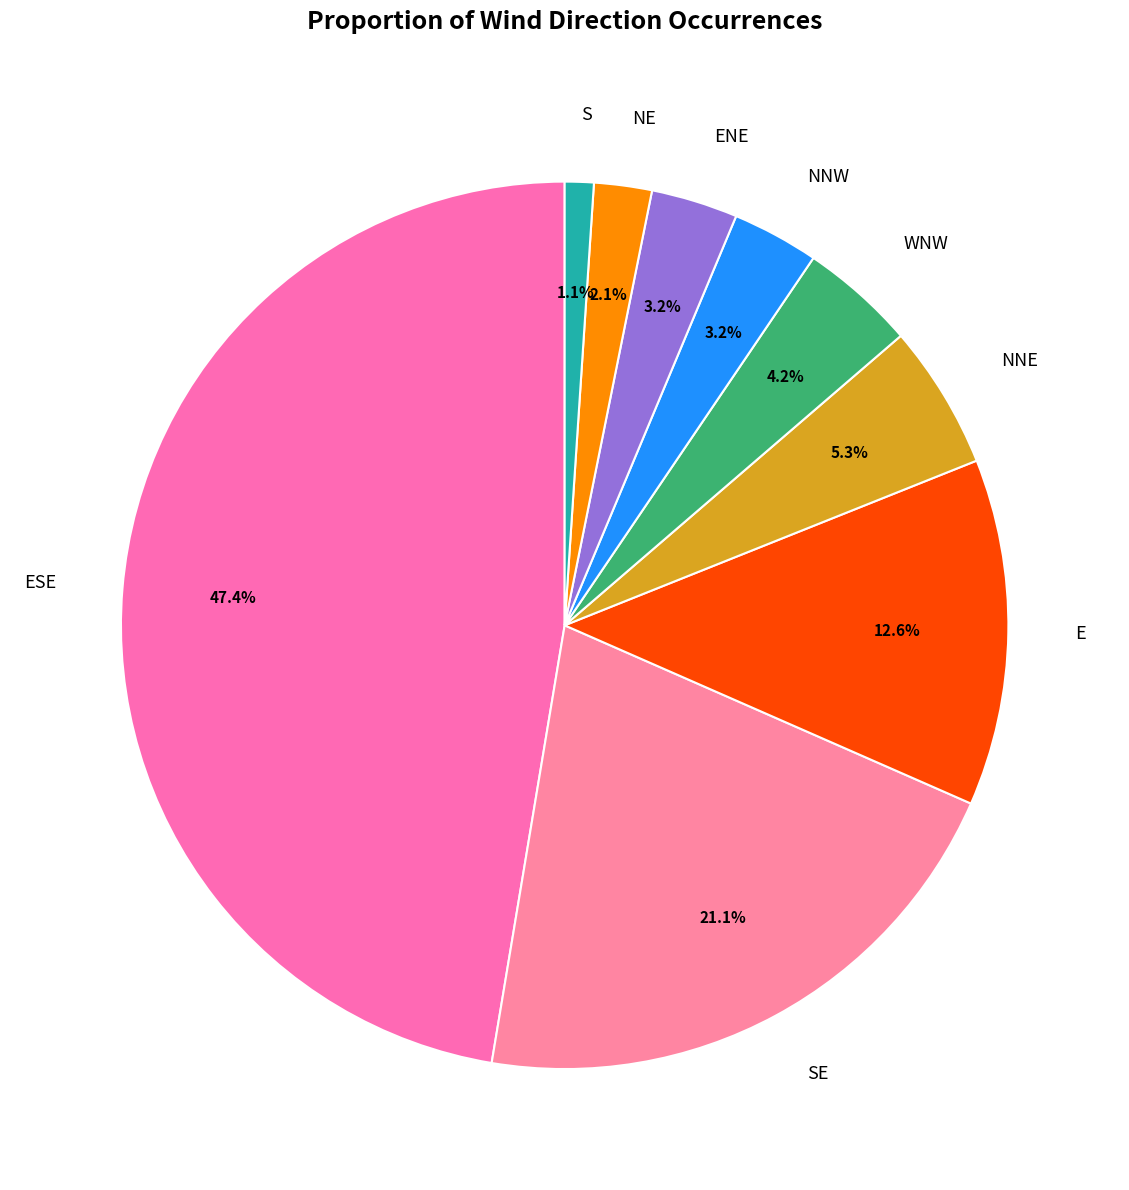

Which category has the biggest portion of the pie?

ESE